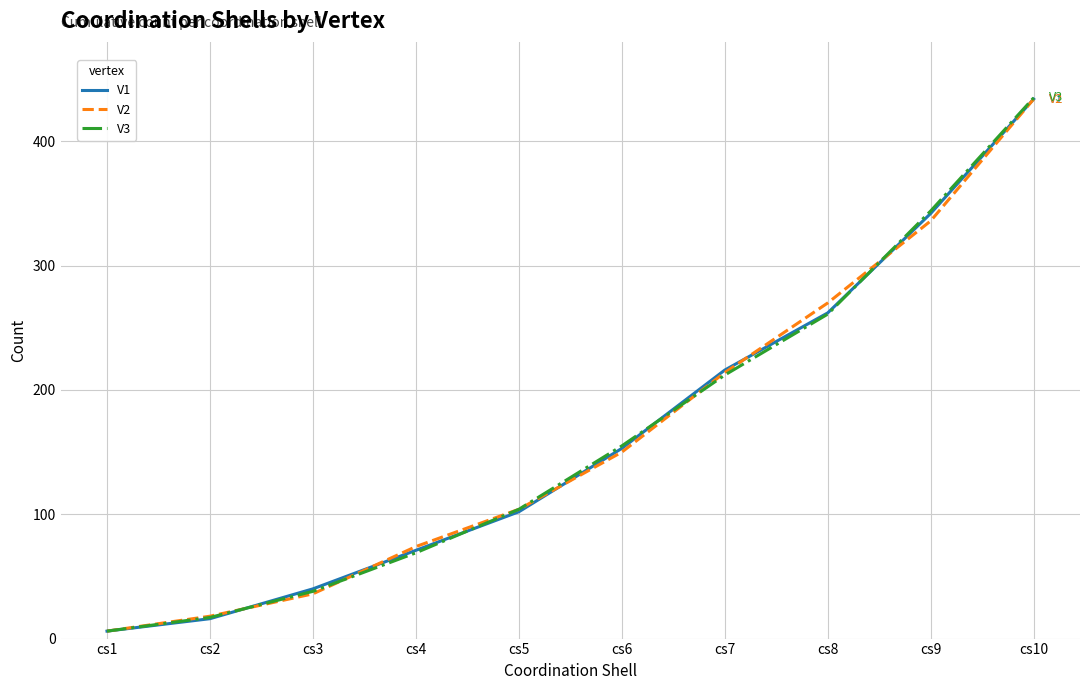

Where is V2 nearest to the value 220?

cs7